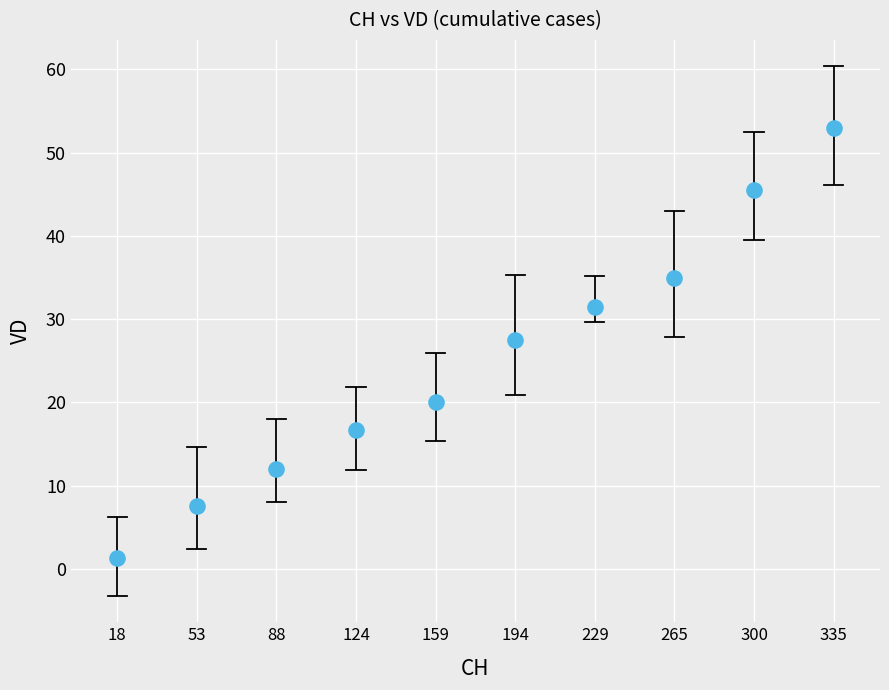

What is the range of X values (max minus min)?

317.7